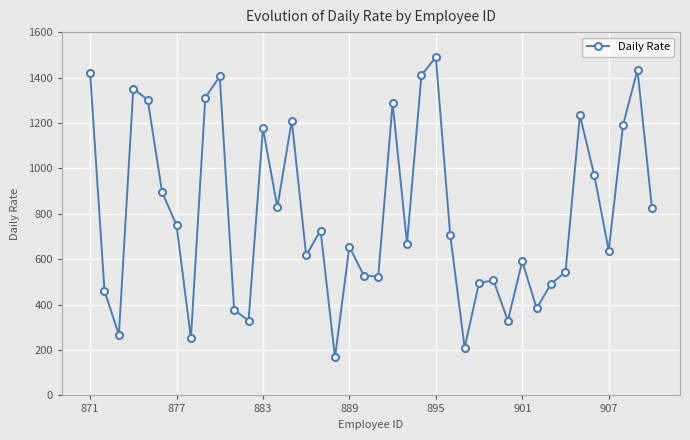

How many interior local peaks (higher than both neighbors) does the data have?

12